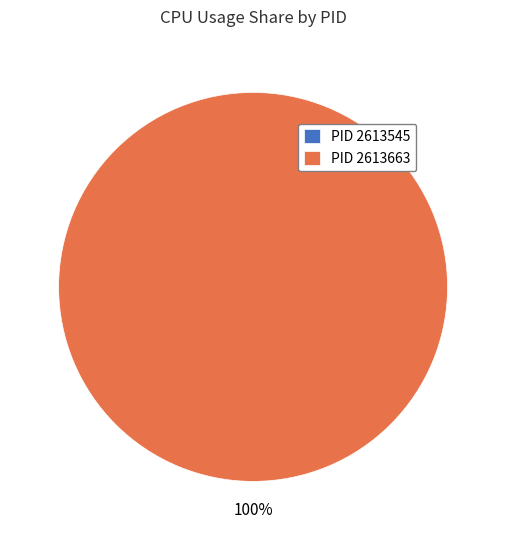

True or false: 2613545 accounts for 1% of the total.

False